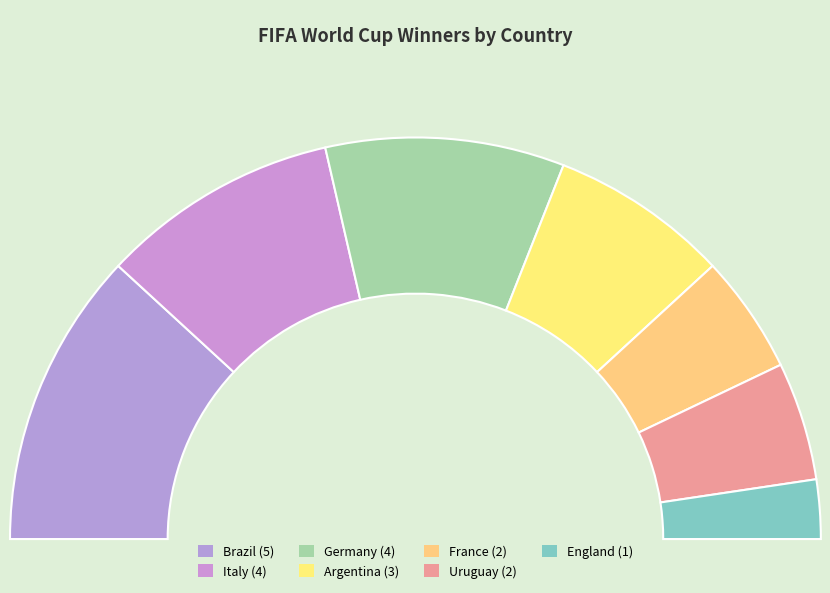

Is there any slice that represents more than half of the pie?

No